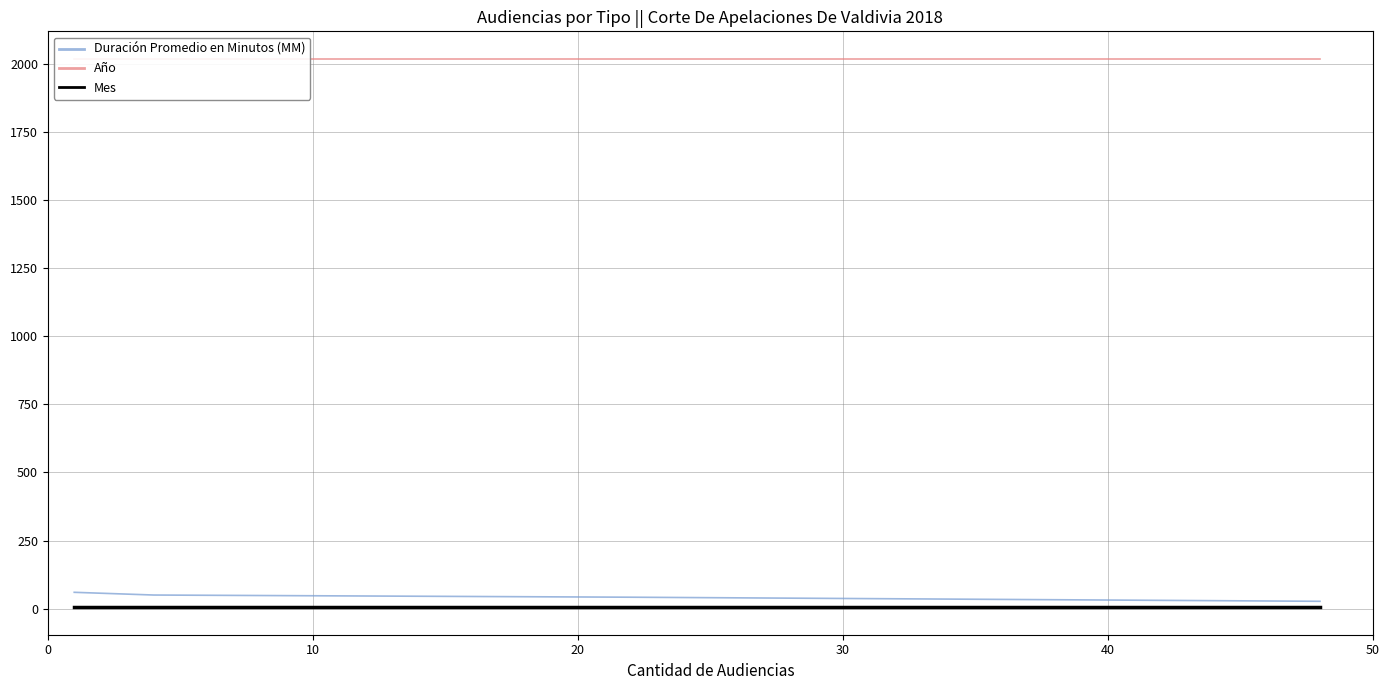

What is the maximum value for Duración Promedio en Minutos (MM)?

60